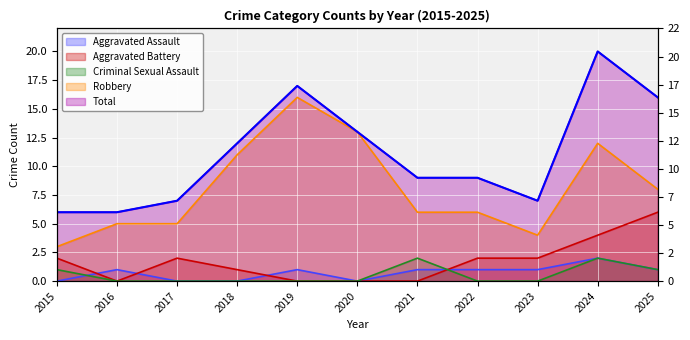

Which series has the largest total across all categories?

Total